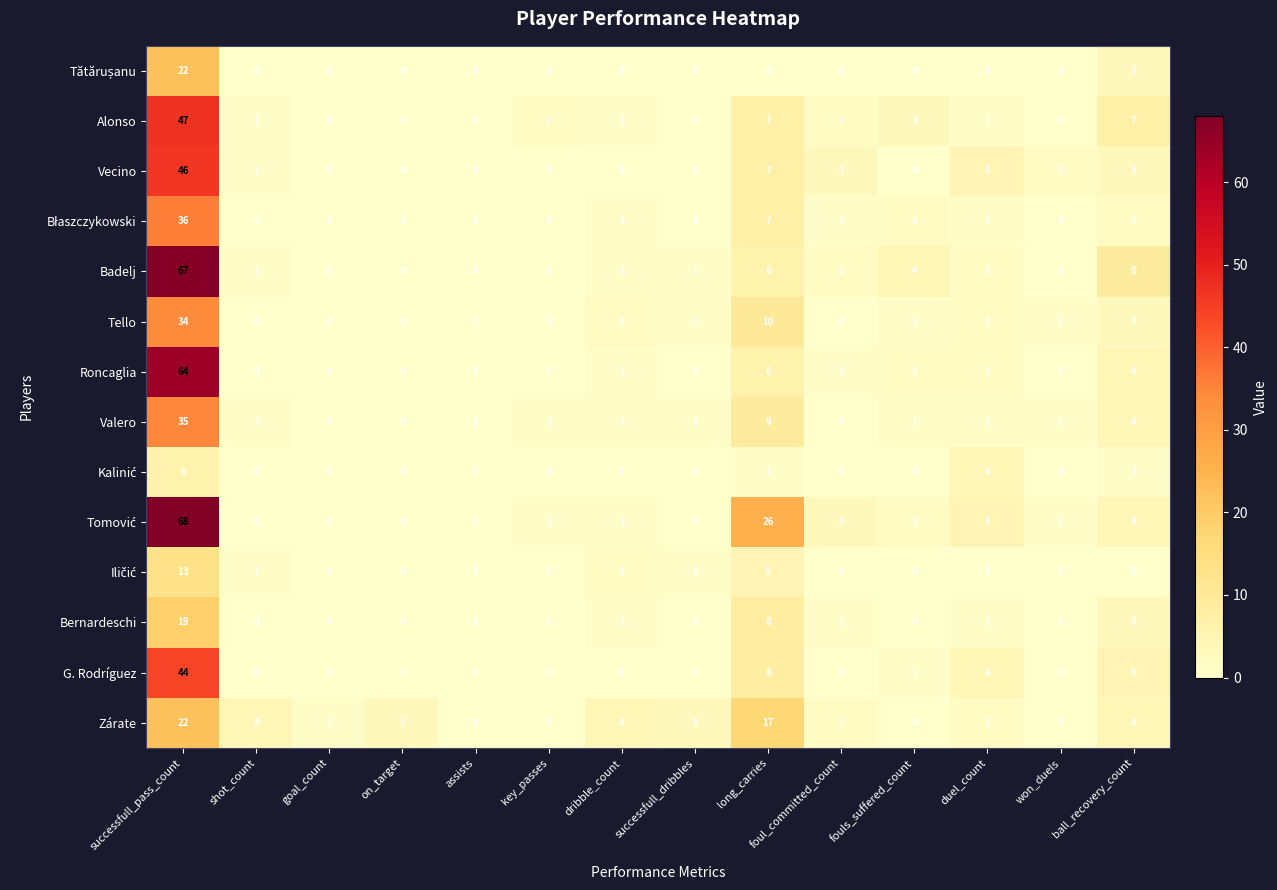

Is it true that Badelj equals 0 at assists?

True